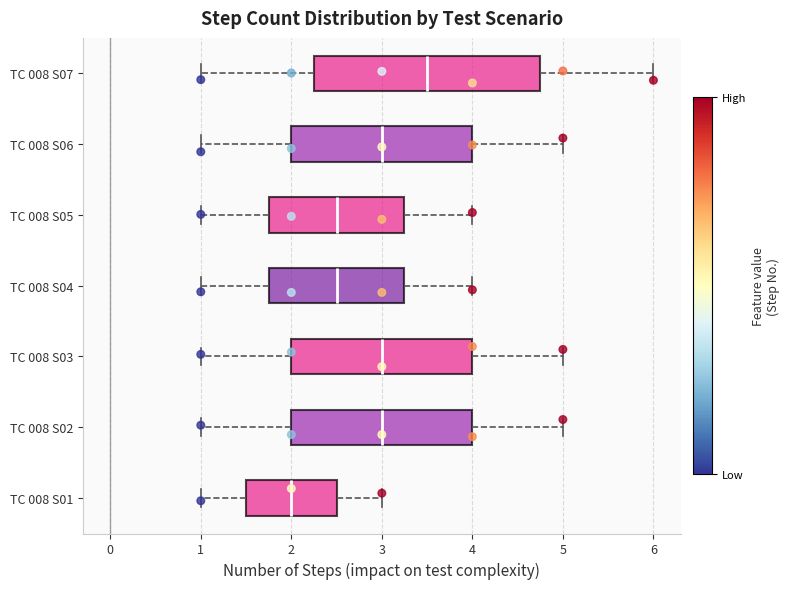

Which box has the furthest to the left median line?

TC 008 S01